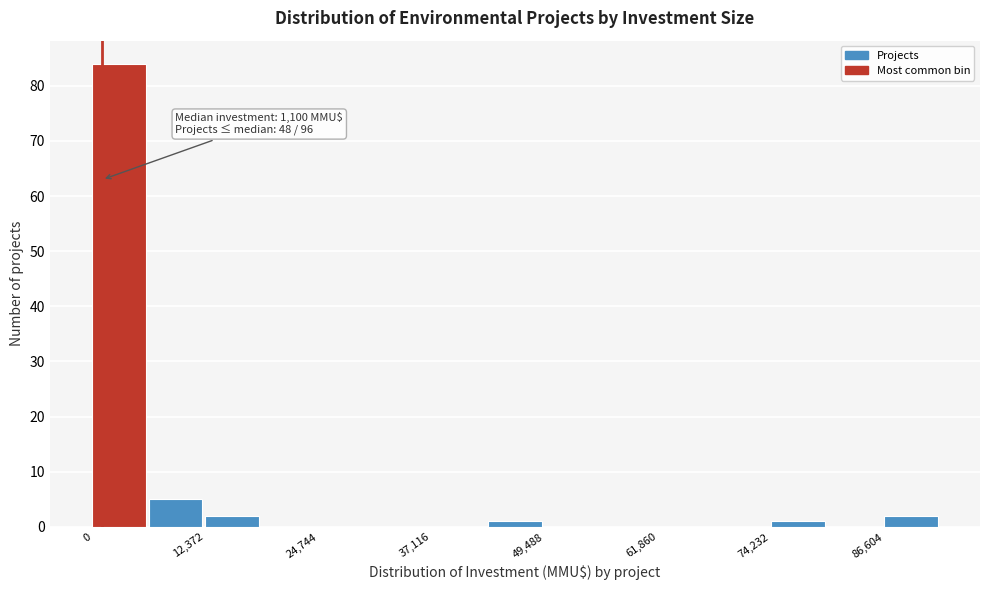

Read against the x-axis, roughly where is the centre of the tallest bar?

2000